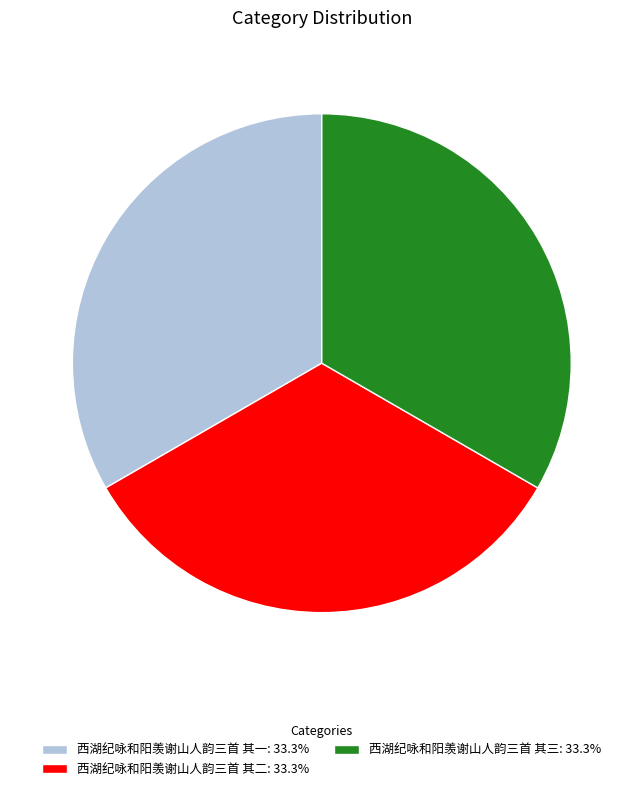

Does 西湖纪咏和阳羡谢山人韵三首 其一: 33.3% account for over 50% of the chart?

No